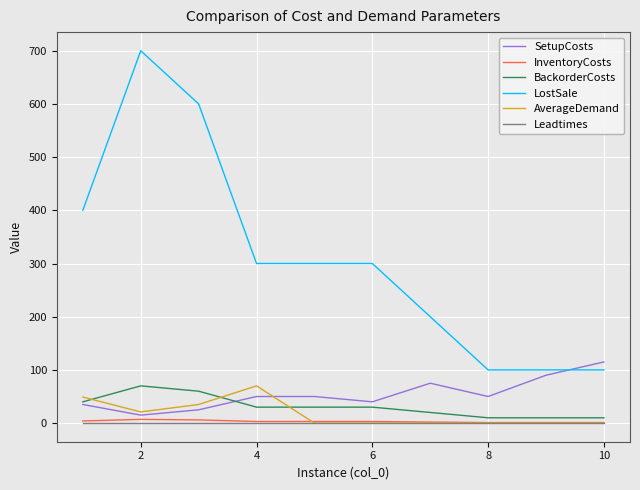

Count the number of categories in the chart.

10